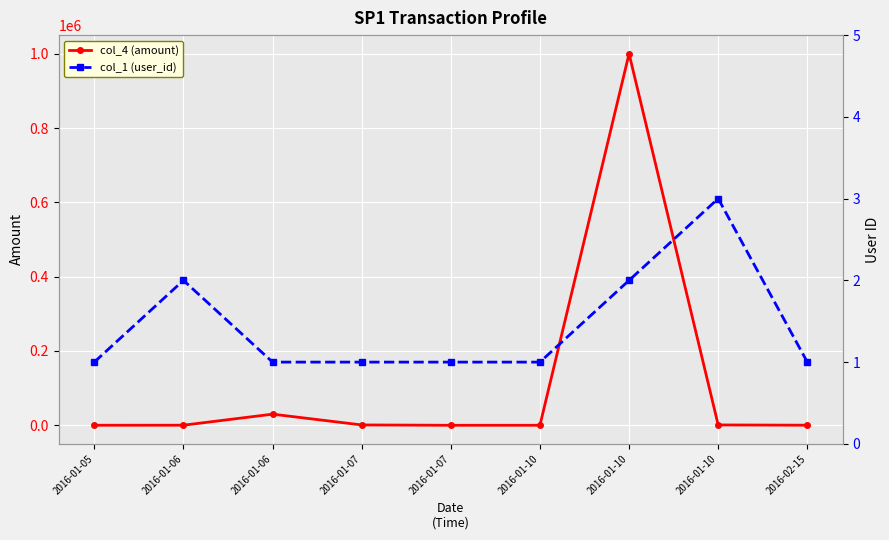

How many values in the col_4 (amount) series exceed 300?

4